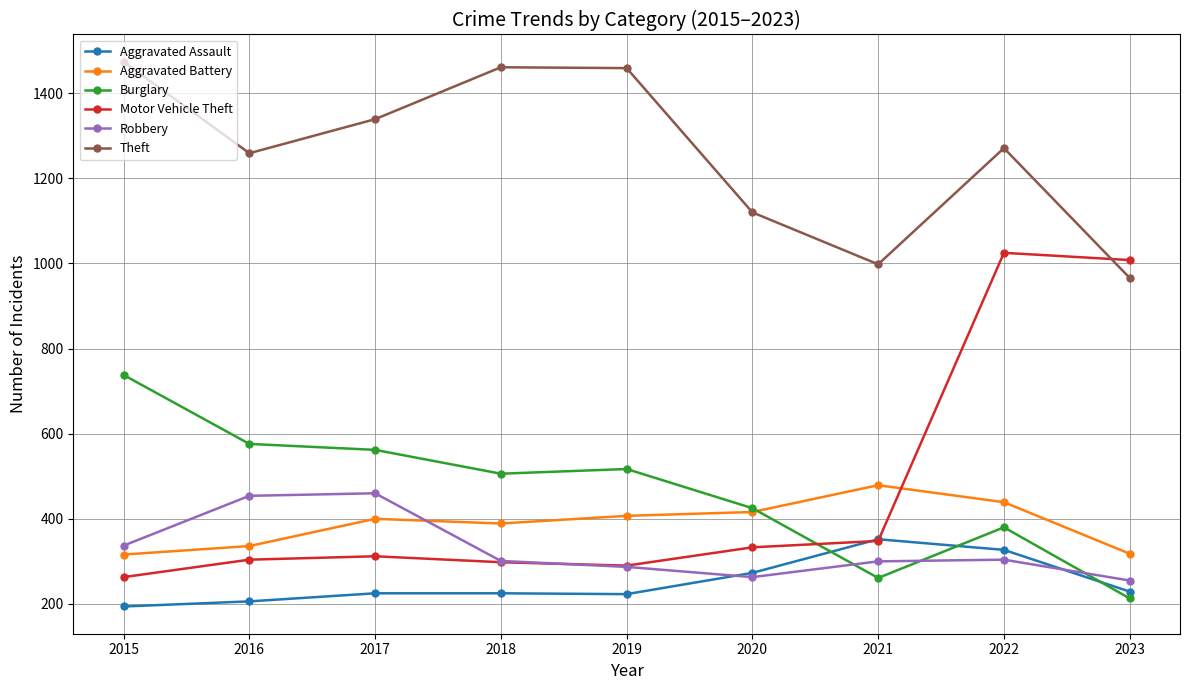

How many series are shown in this chart?

6